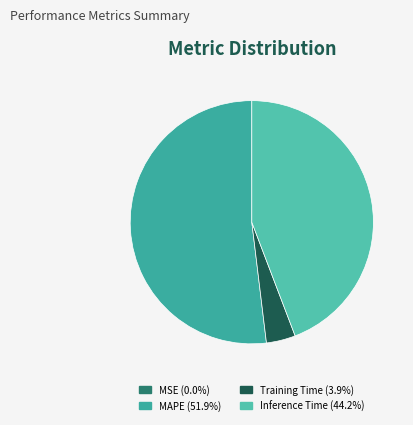

Is MSE the majority of the pie?

No